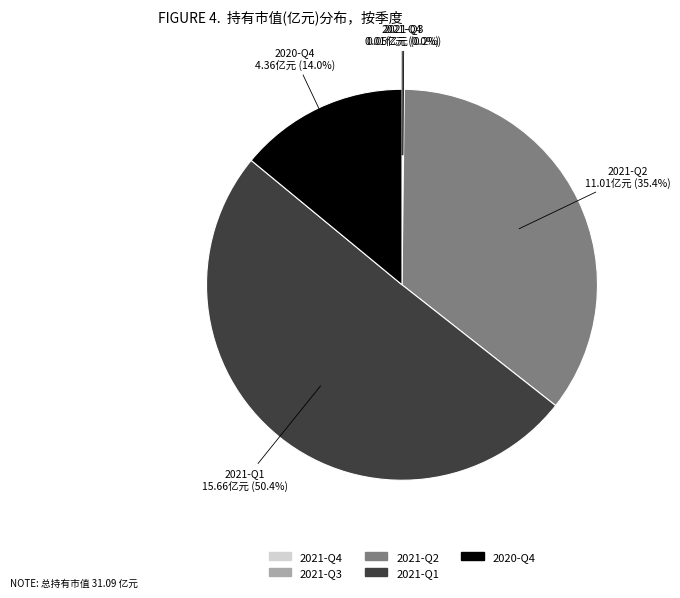

What is the largest slice in the pie chart?

2021-Q1